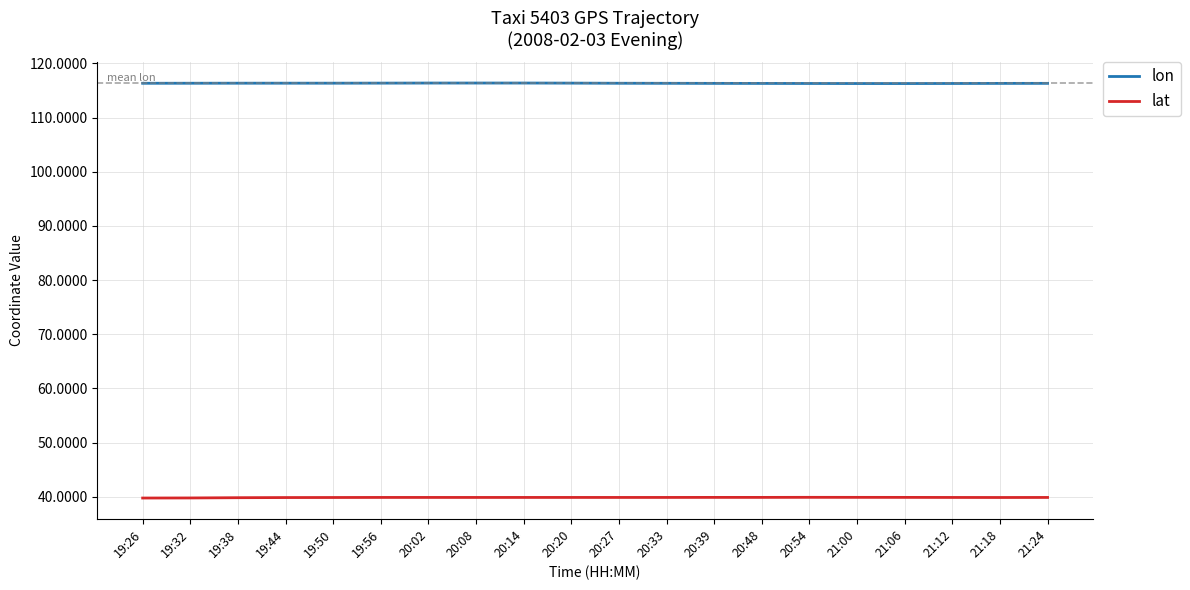

The lat series shows 39.9 at 20:20. True or false?

True